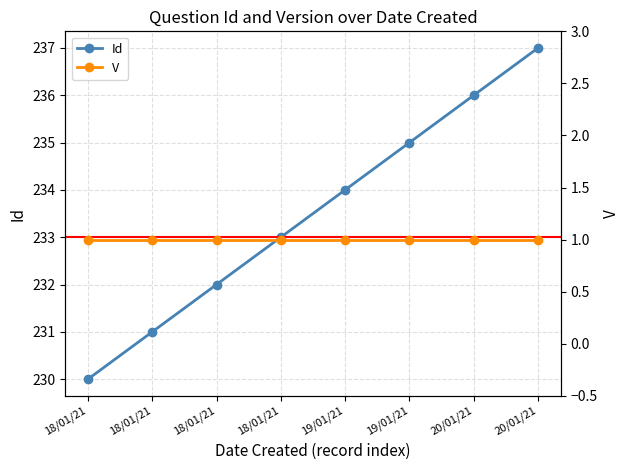

Reading right to left, what are all the values shown in this chart?

Id: 237	236	235	234	233	232	231	230
V: 1	1	1	1	1	1	1	1